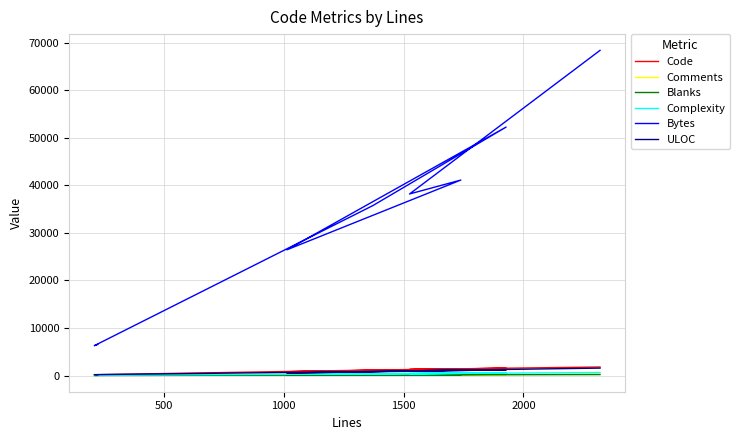

True or false: Code and Blanks intersect in this chart.

False